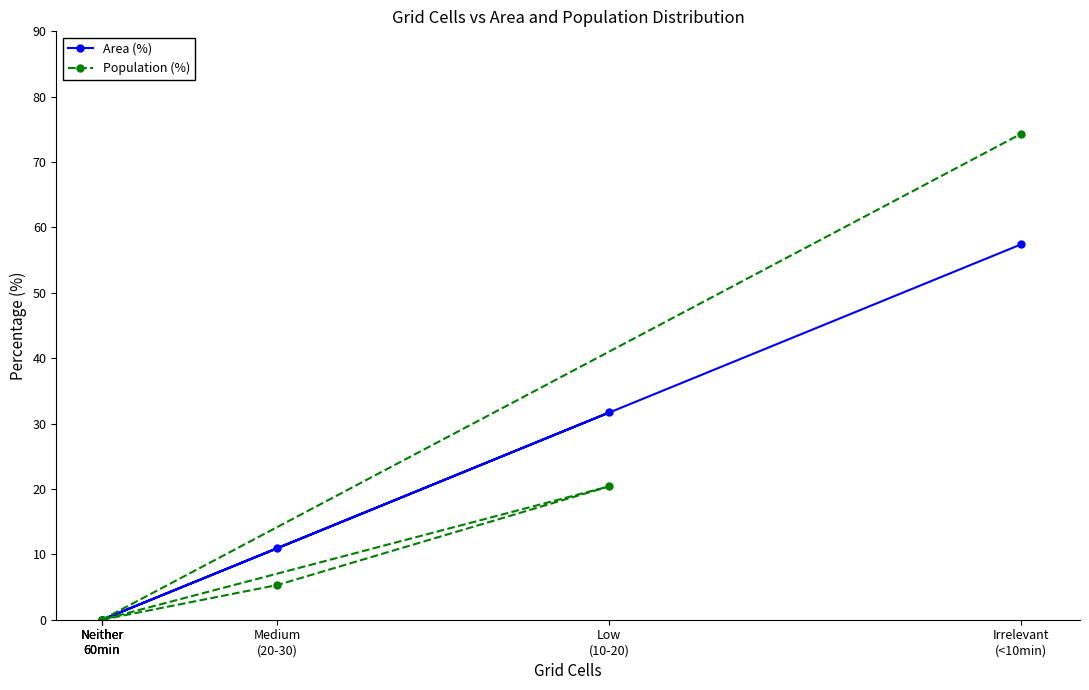

Is it true that Population (%) equals 0.0 at Neither
60min?

True